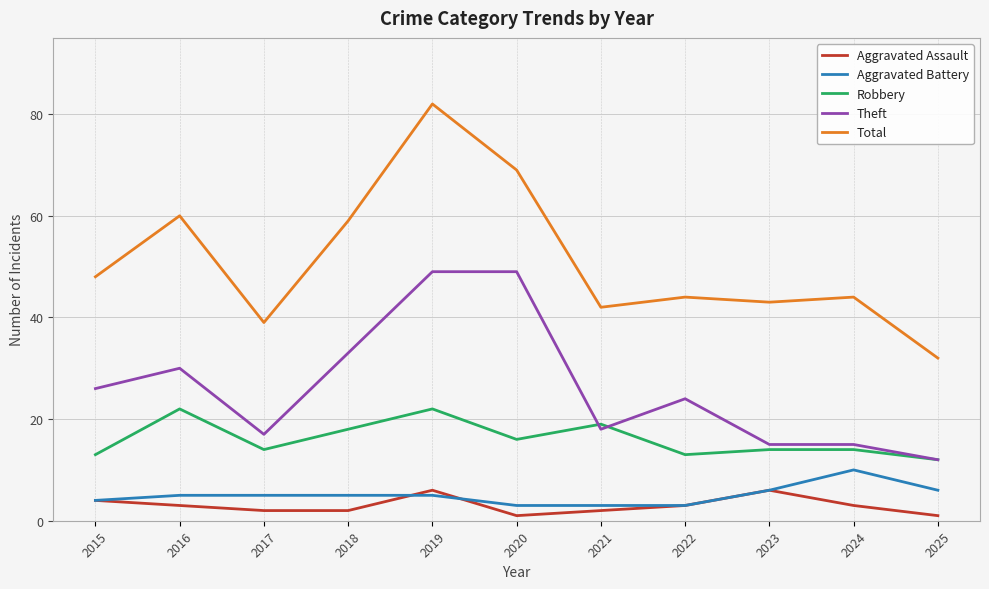

True or false: Aggravated Battery has a value of 3 at 2020.

True